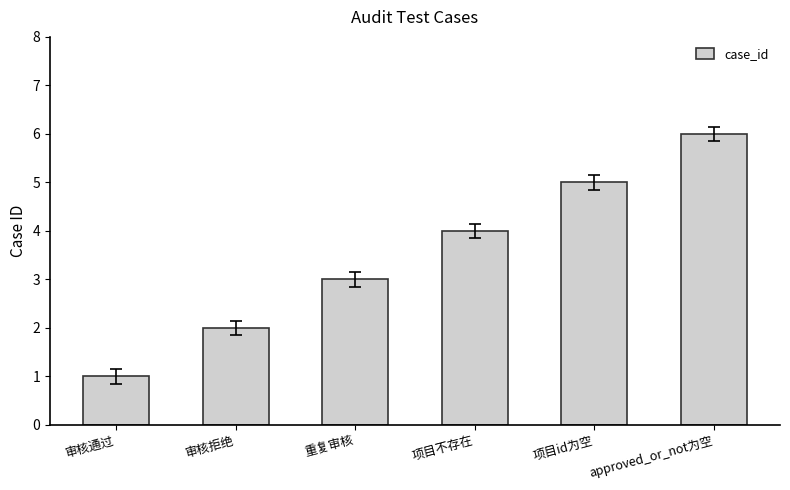

How many values are between 2 and 5?

4